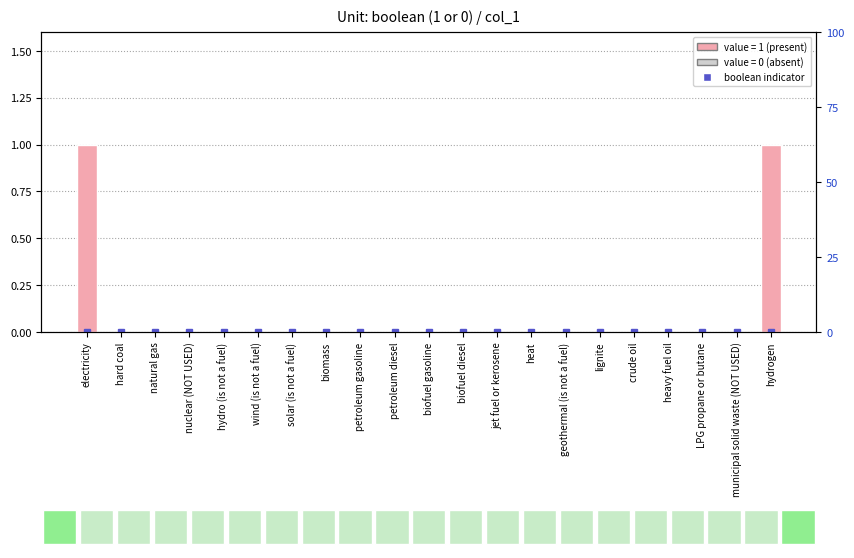

Between biofuel gasoline and wind (is not a fuel), which is larger?

biofuel gasoline